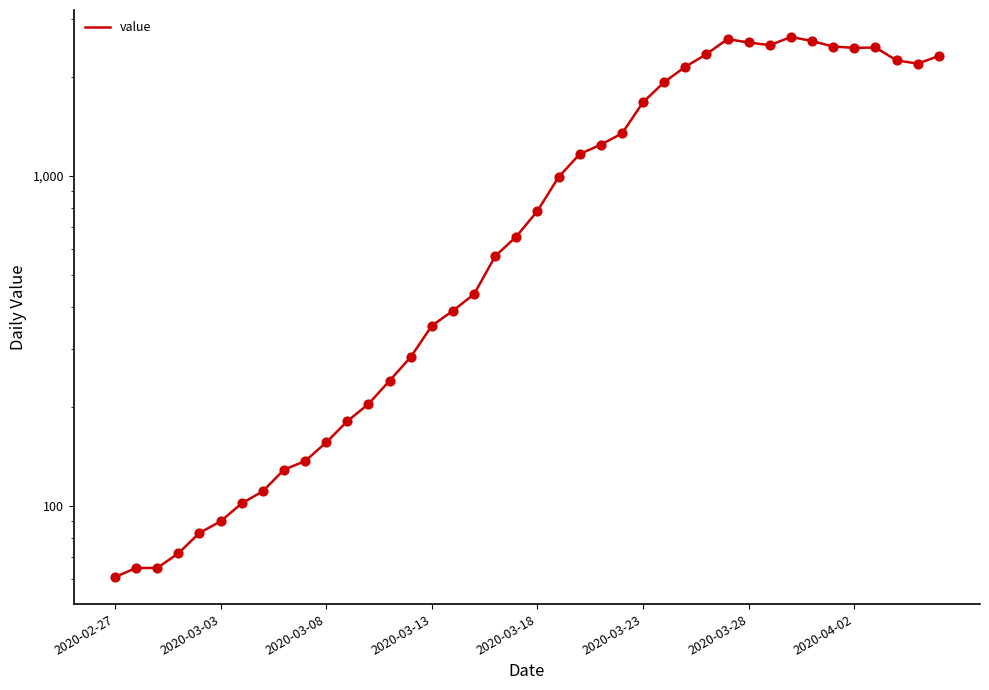

Approximately how many times larger is the value at 24 compared to 11?

7.4